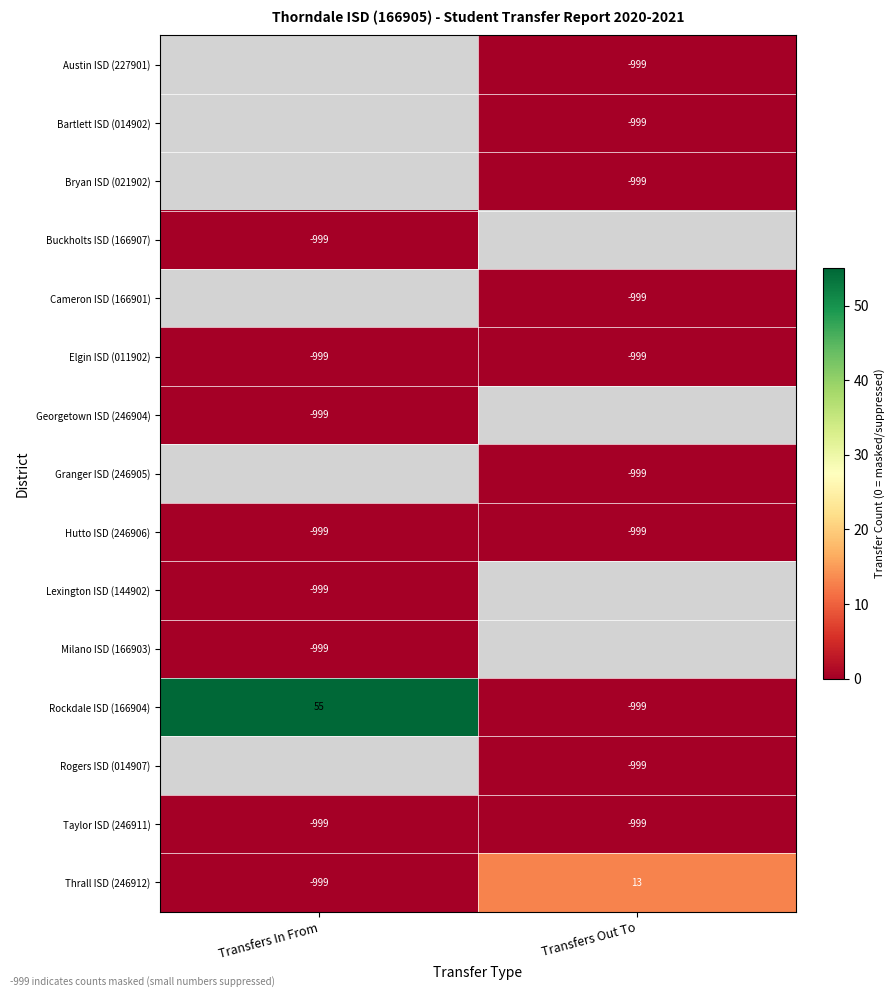

Which label corresponds to the smallest value in the chart?

Transfers Out To